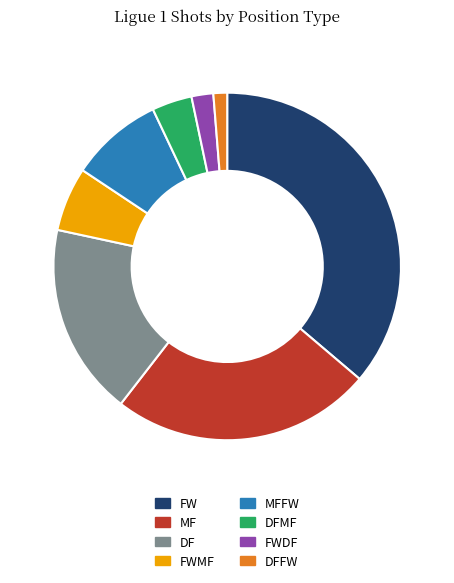

Is there any slice that represents more than half of the pie?

No